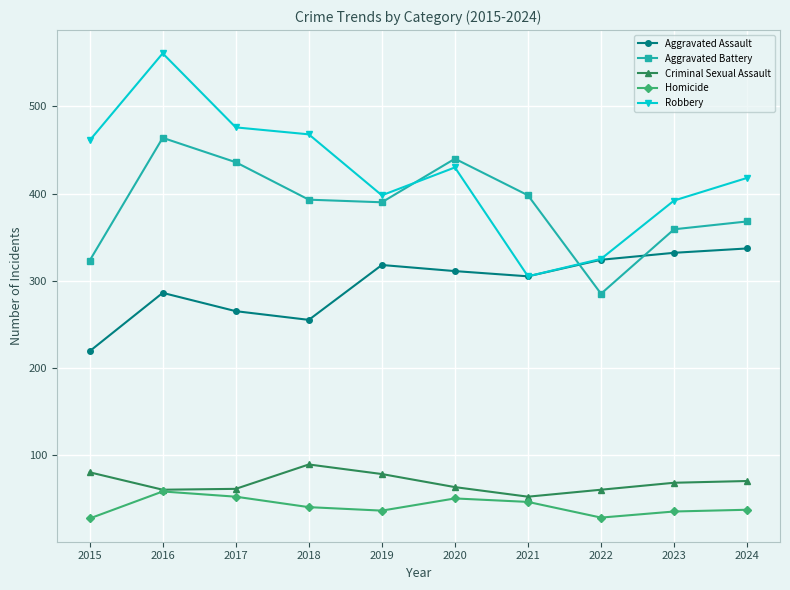

True or false: Aggravated Assault and Homicide cross at least once.

False